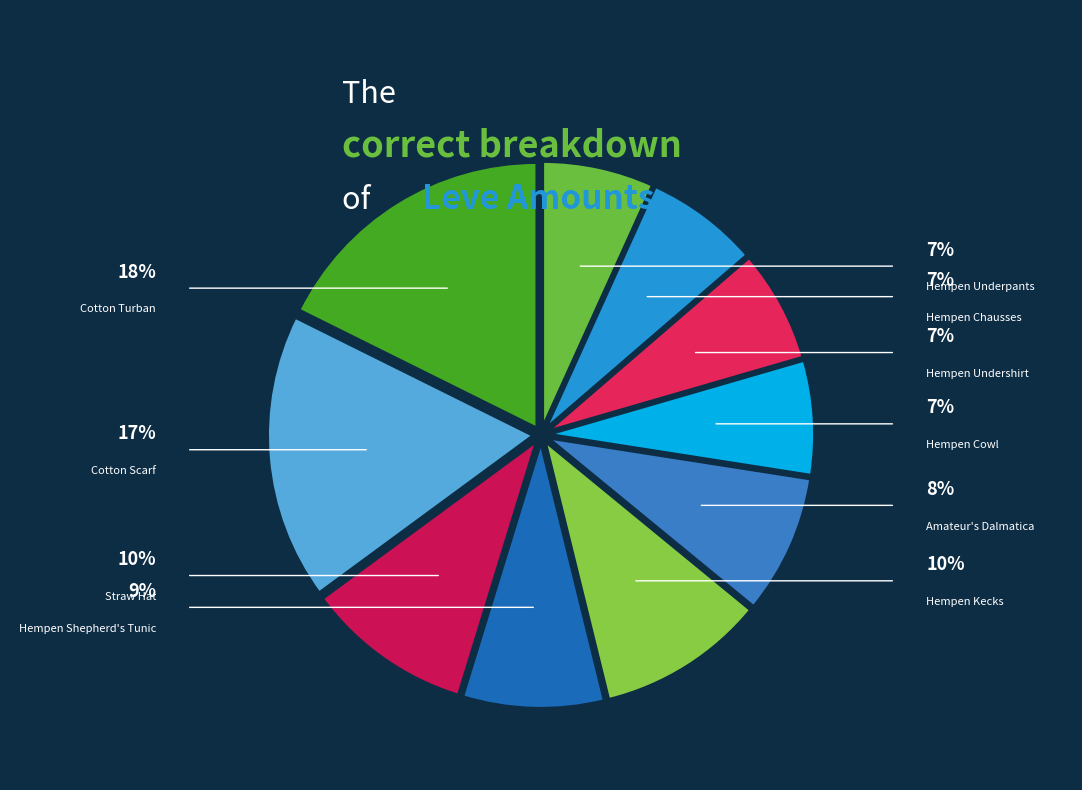

The Hempen Underpants slice represents 7% of the pie. True or false?

True